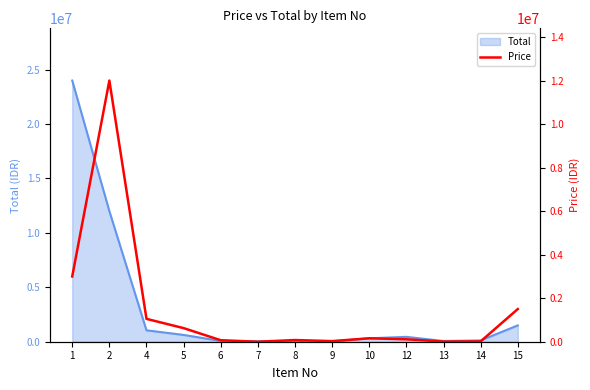

Where does the data first go above 112000?

1